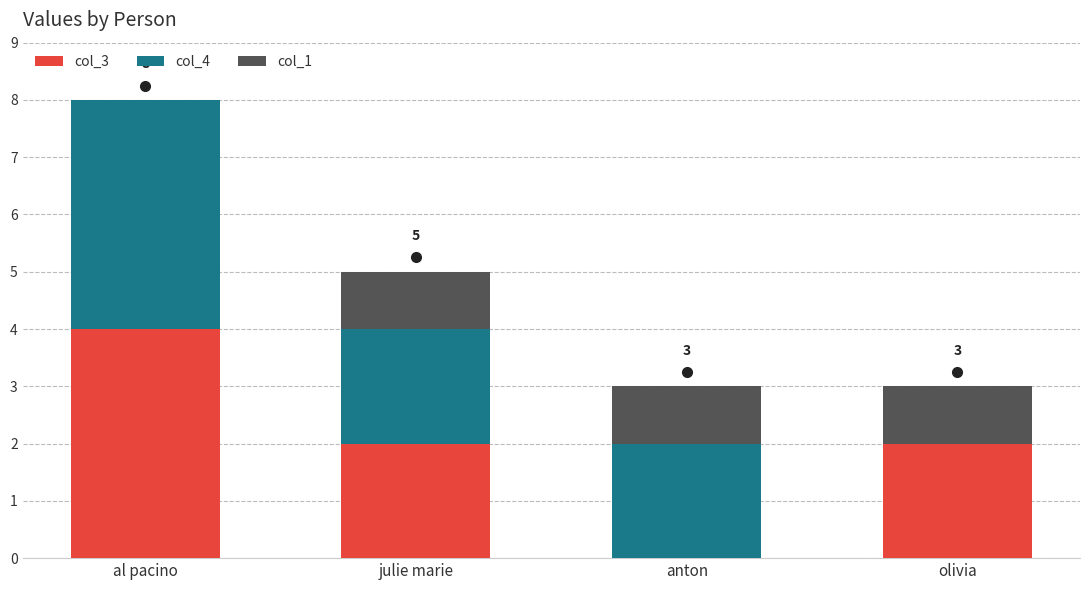

At which category is the sum across all series the highest?

al pacino